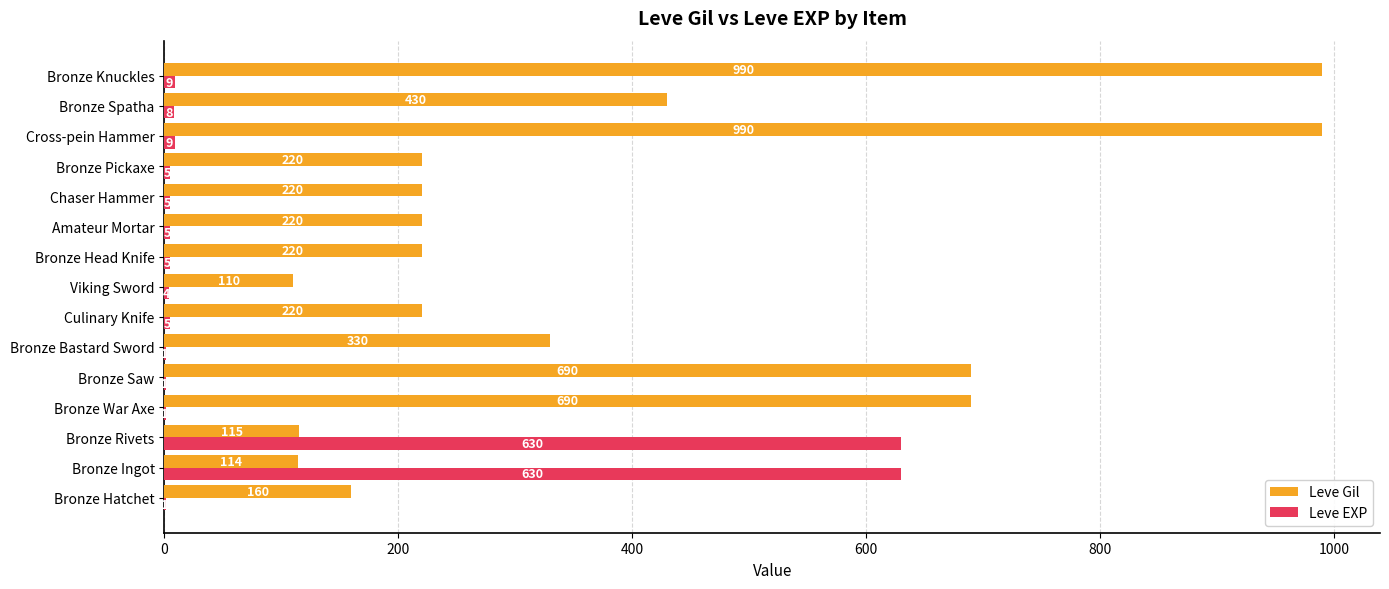

Which series has the largest total across all categories?

Leve Gil